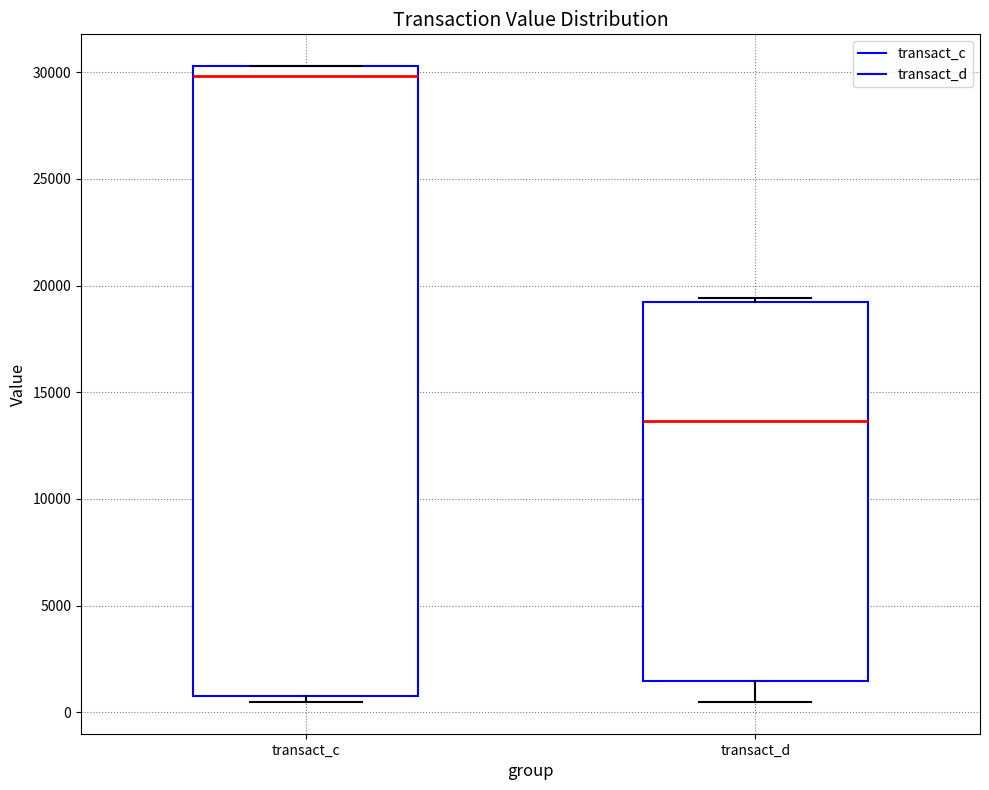

Reading left to right, read every box against the y-axis: the position of its median line, the range the box covers, and the ends of its whiskers. The values are not printed on the chart, so give them approximately, as read against the axis.

transact_c: median 30000, box 1000 to 30500, whiskers 500 to 30500
transact_d: median 13500, box 1500 to 19000, whiskers 500 to 19500